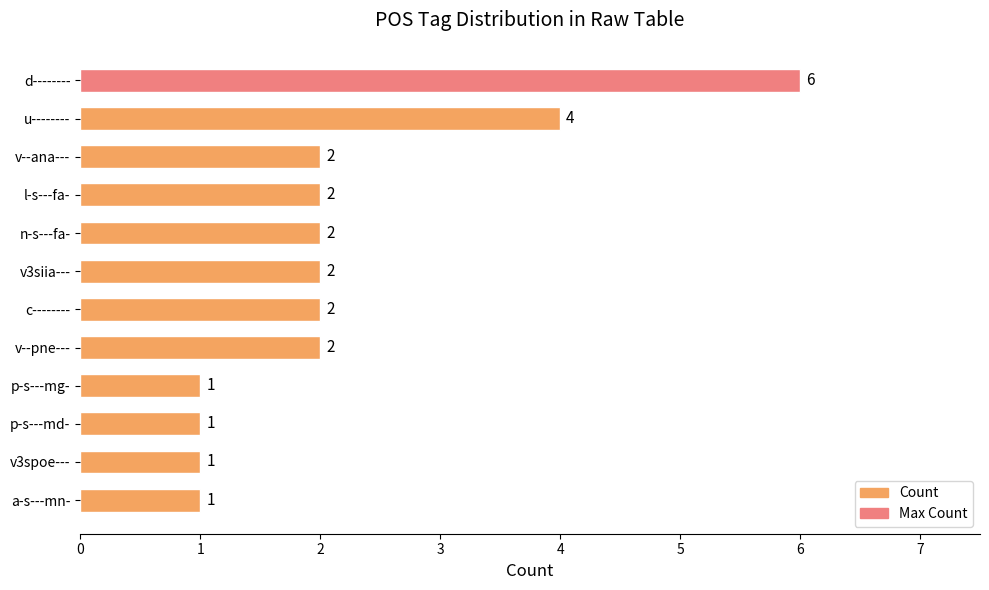

Reading top to bottom, transcribe all the data shown in this chart.

d--------=6	u--------=4	v--ana---=2	l-s---fa-=2	n-s---fa-=2	v3siia---=2	c--------=2	v--pne---=2	p-s---mg-=1	p-s---md-=1	v3spoe---=1	a-s---mn-=1